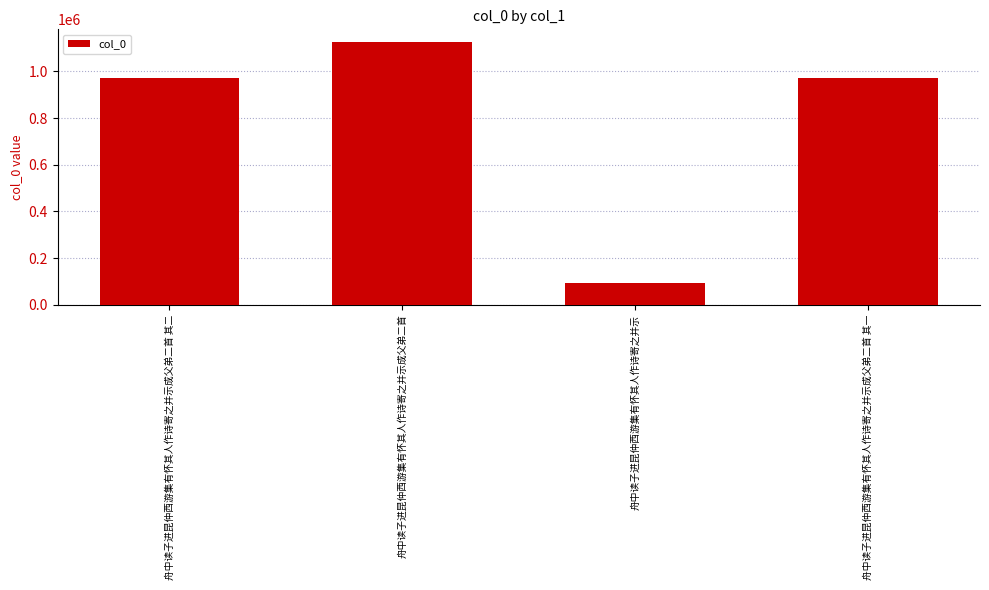

Which category has the highest value across all series?

舟中读子进昆仲西游集有怀其人作诗寄之并示成父弟二首